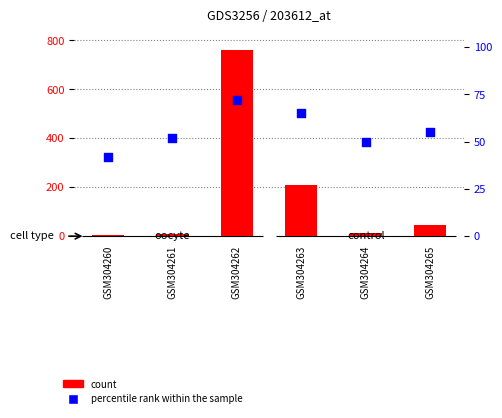

Which series contains the highest Y value?

count